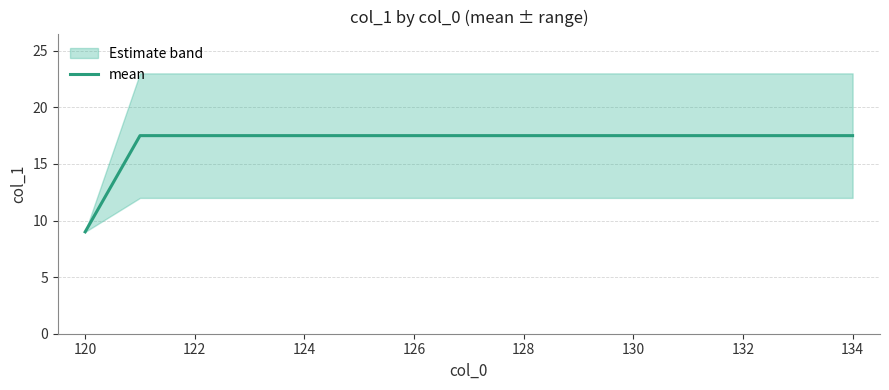

The mean series shows 24.3 at 130. True or false?

False